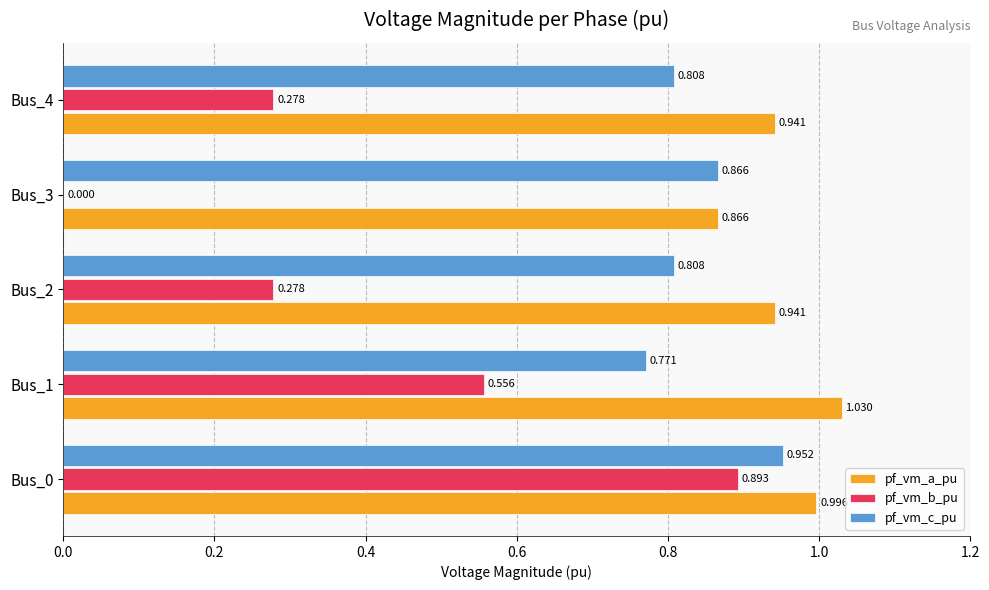

Which series changed the most between Bus_3 and Bus_4?

pf_vm_b_pu